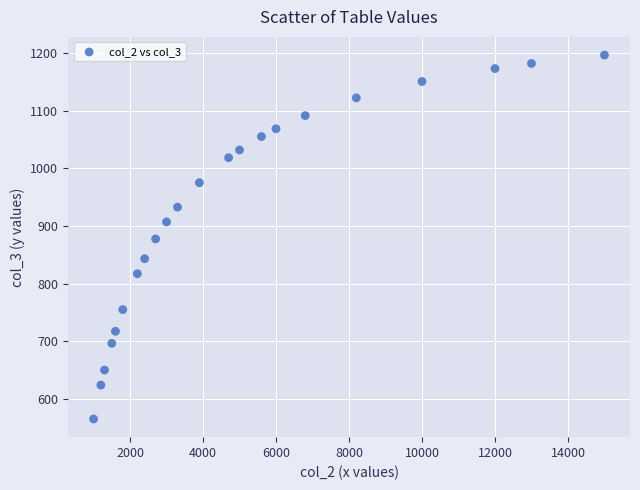

What is the range of Y values (max minus min)?

631.1